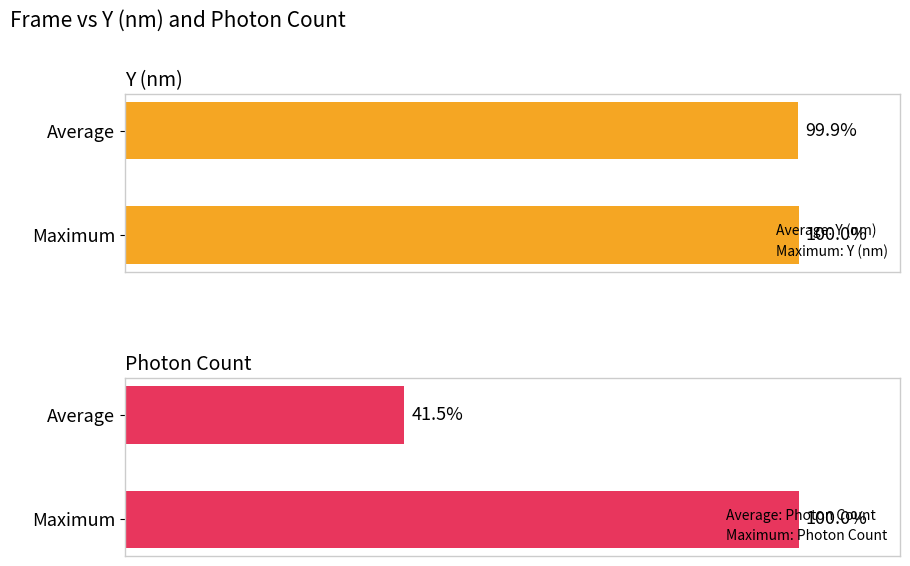

What are all the series names shown in the legend?

Y (nm), Photon Count